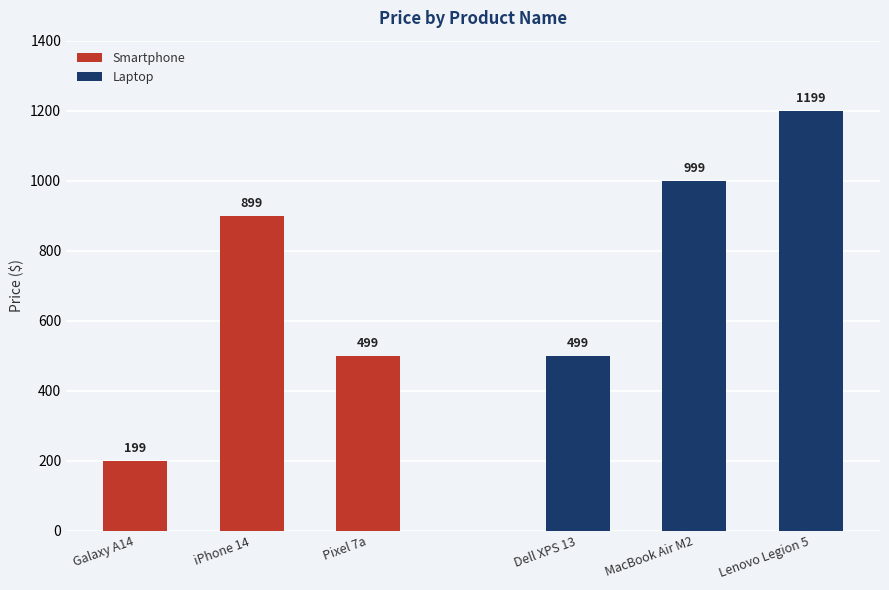

Where is Smartphone nearest to the value 549?

Pixel 7a